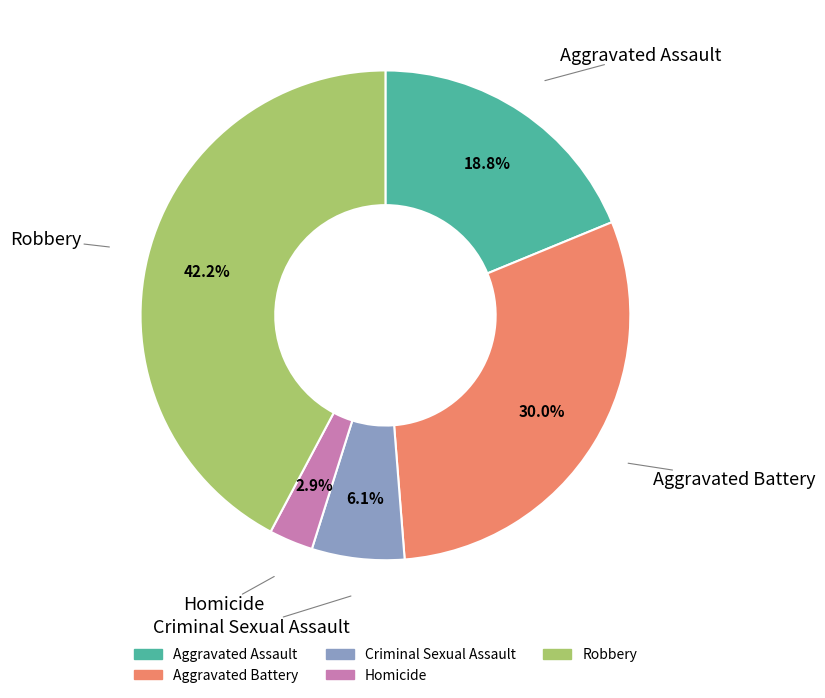

To the nearest percent, what is the combined percentage of Aggravated Battery and Criminal Sexual Assault?

36%